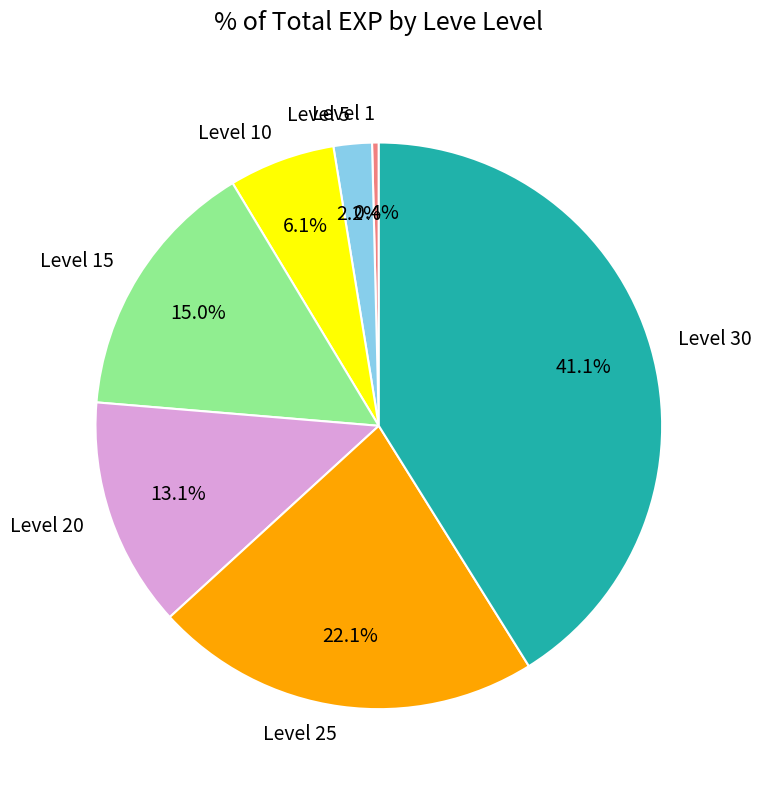

To the nearest percent, what percentage of the pie is Level 25?

22%